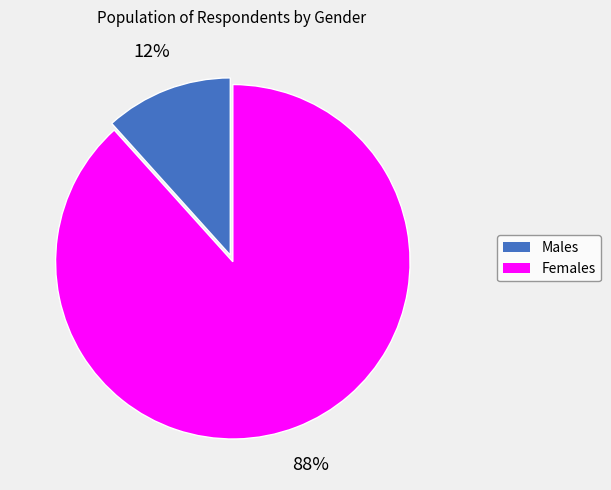

Does any single category account for the majority?

Yes